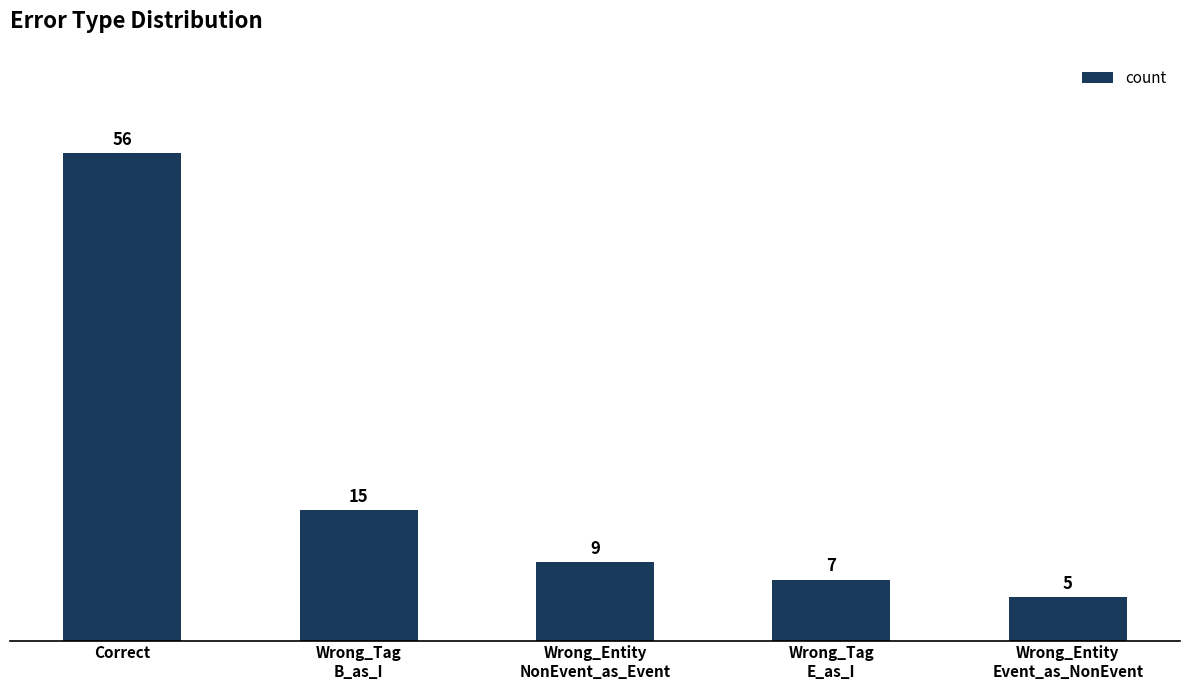

What is the change in value from Correct to Wrong_Entity
Event_as_NonEvent?

-51